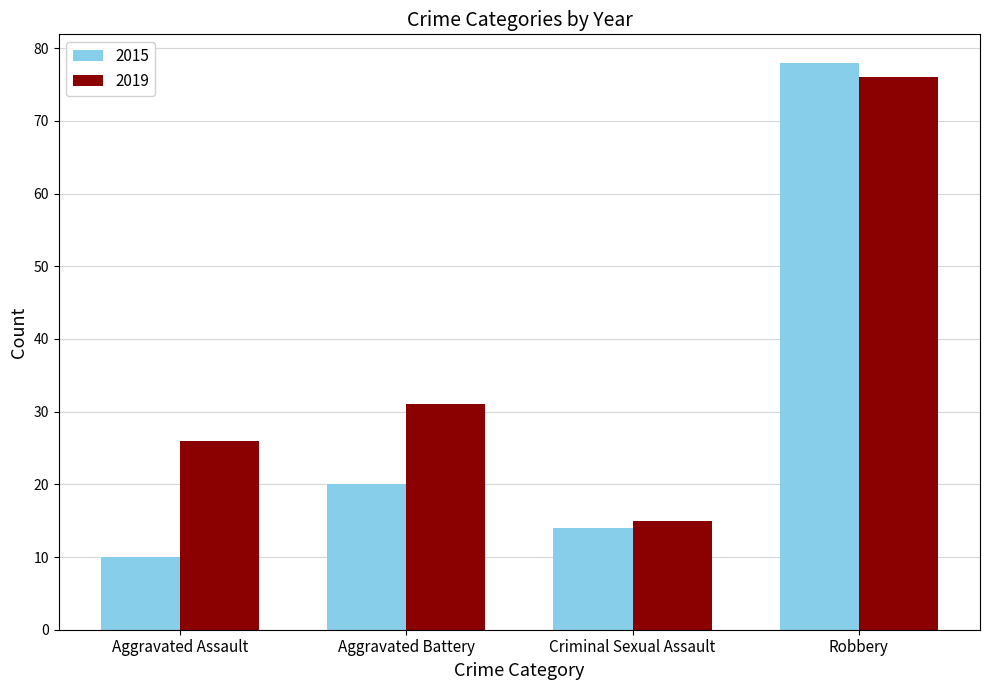

What is the total value across all series at Aggravated Battery?

51